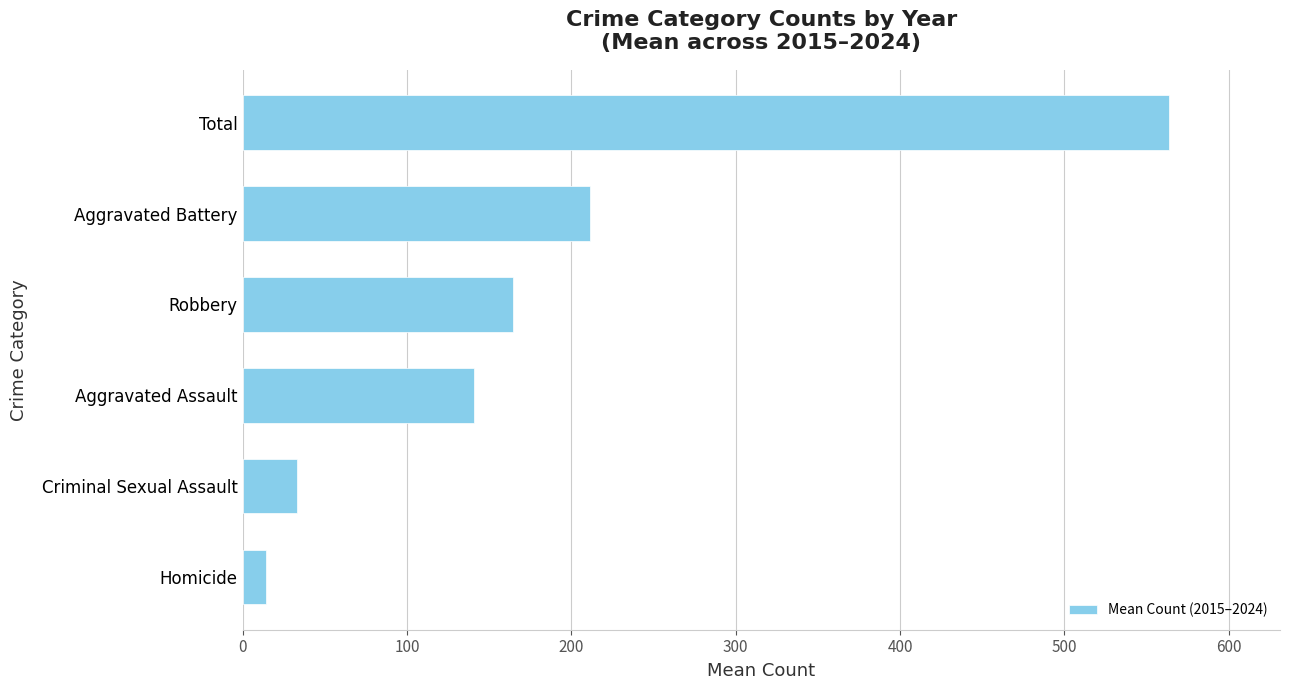

The chart shows a value of 563.5 at Total. True or false?

True